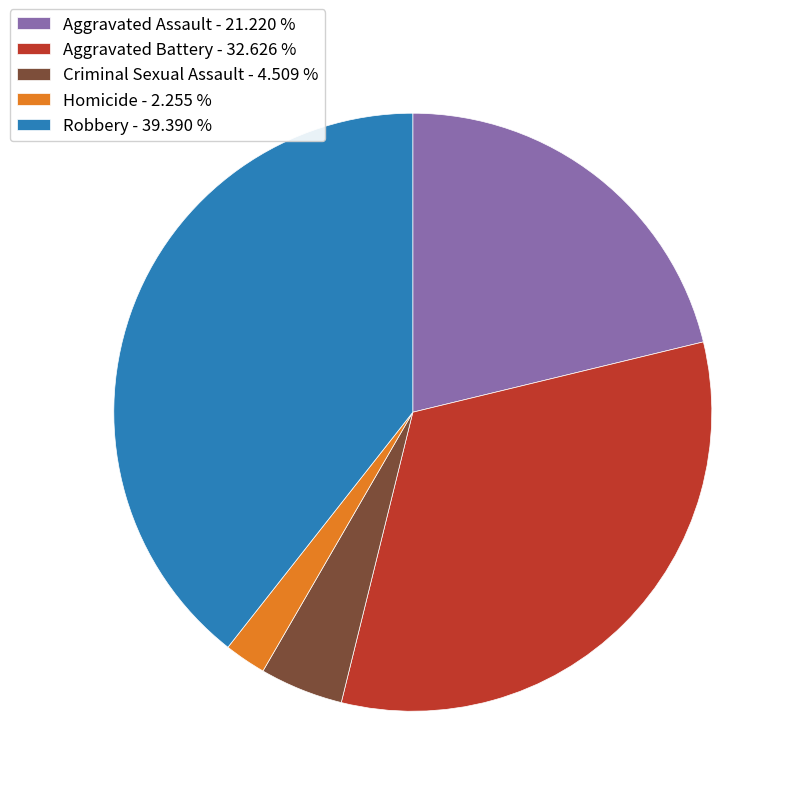

Is there a majority slice in this chart?

No